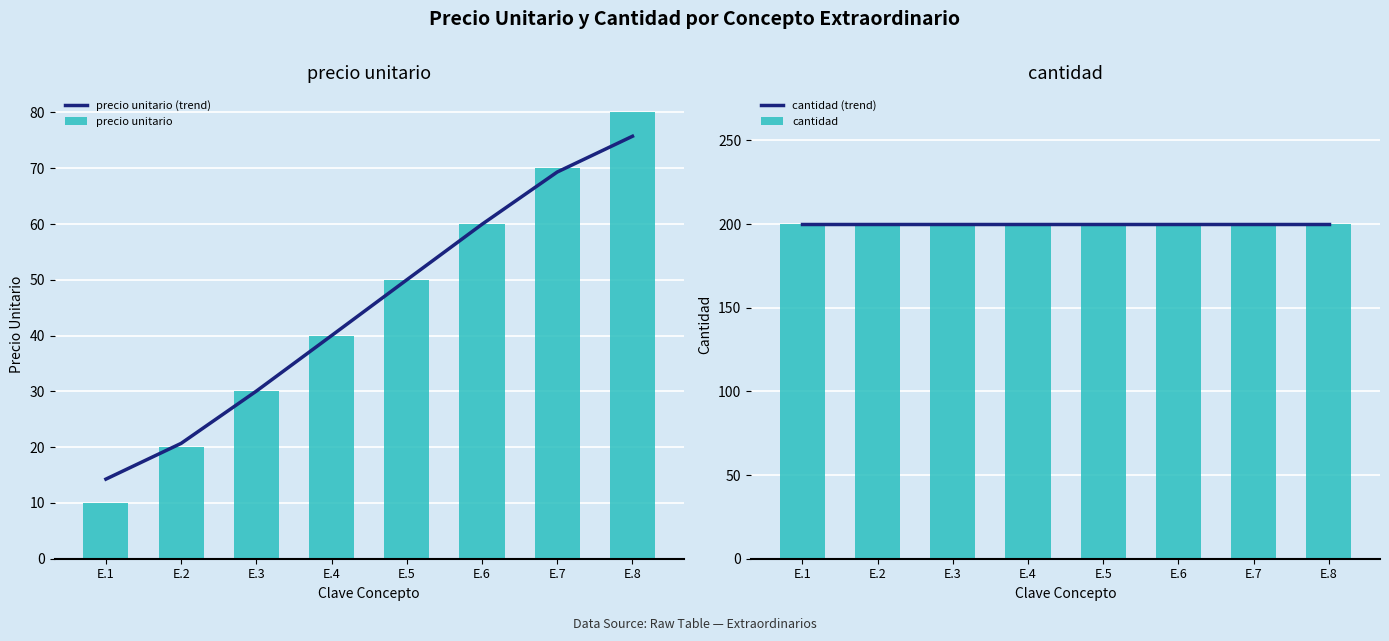

The value of precio unitario at E.2 is 29.2. True or false?

False